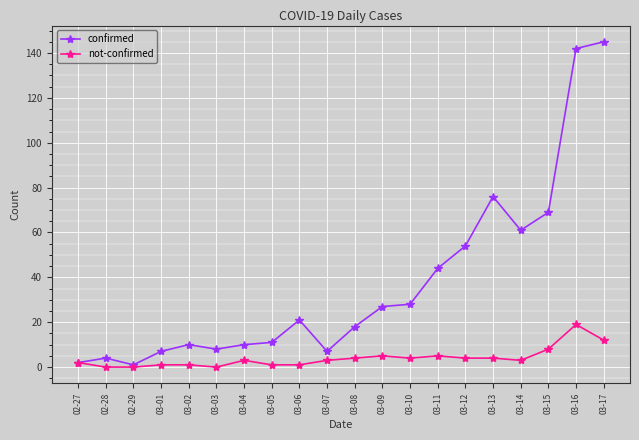

Reading left to right, transcribe all the data shown in this chart.

confirmed: 2	4	1	7	10	8	10	11	21	7	18	27	28	44	54	76	61	69	142	145
not-confirmed: 2	0	0	1	1	0	3	1	1	3	4	5	4	5	4	4	3	8	19	12